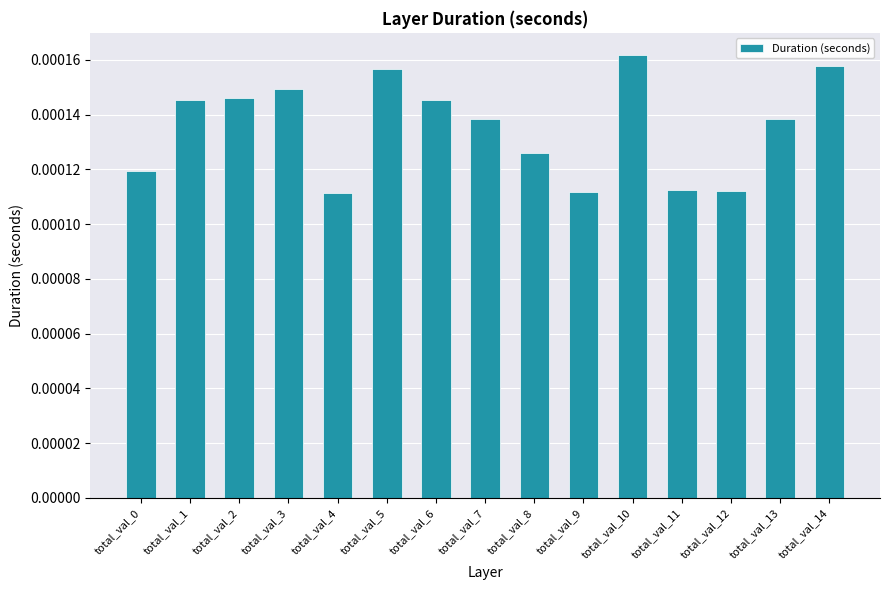

At which category does the chart reach its peak across all series?

total_val_10